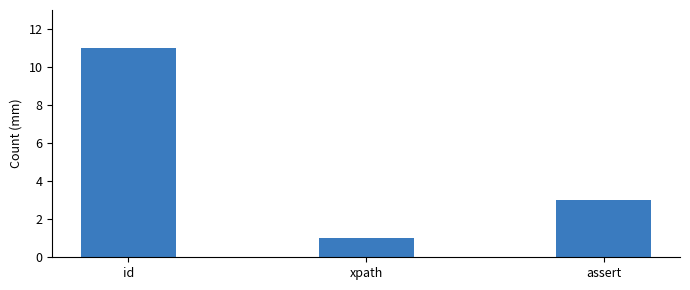

What is the ratio of the value at assert to the value at xpath?

3.0